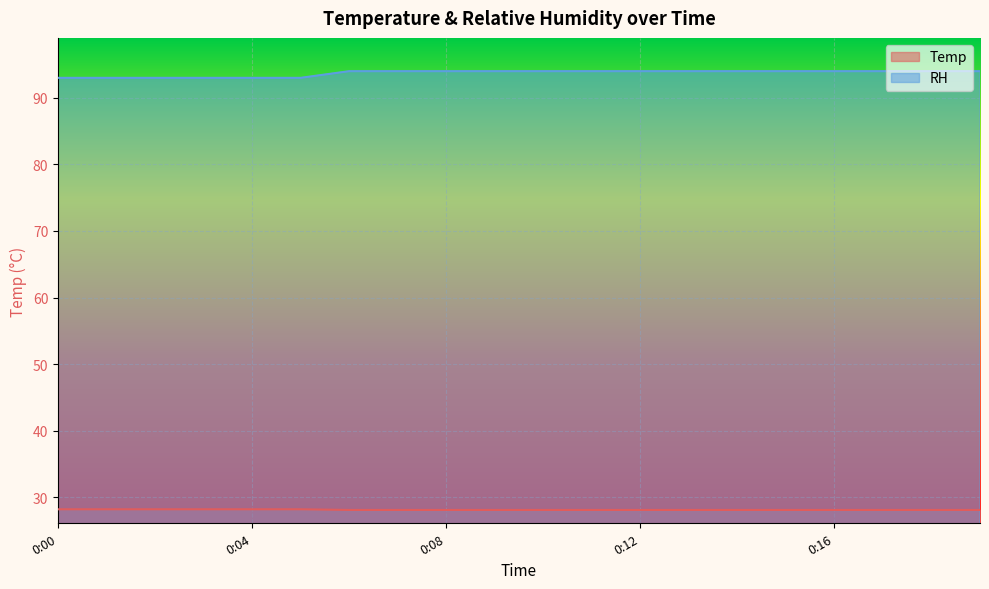

True or false: RH and Temp cross at least once.

False